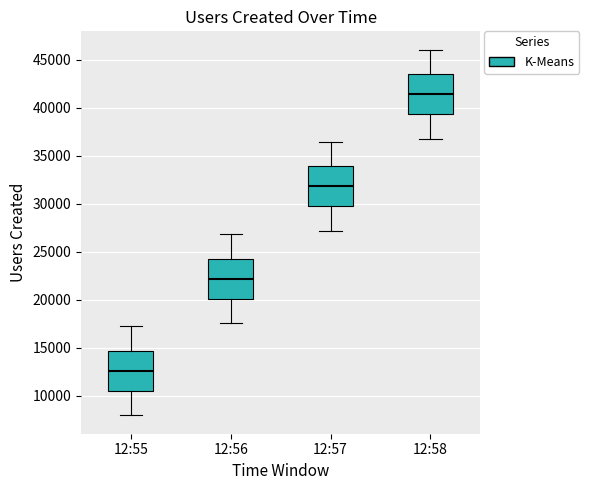

Where does the lower whisker of the box for 12:57 end on the y-axis? The values are not printed on the chart, so give them approximately, as read against the axis.

27000